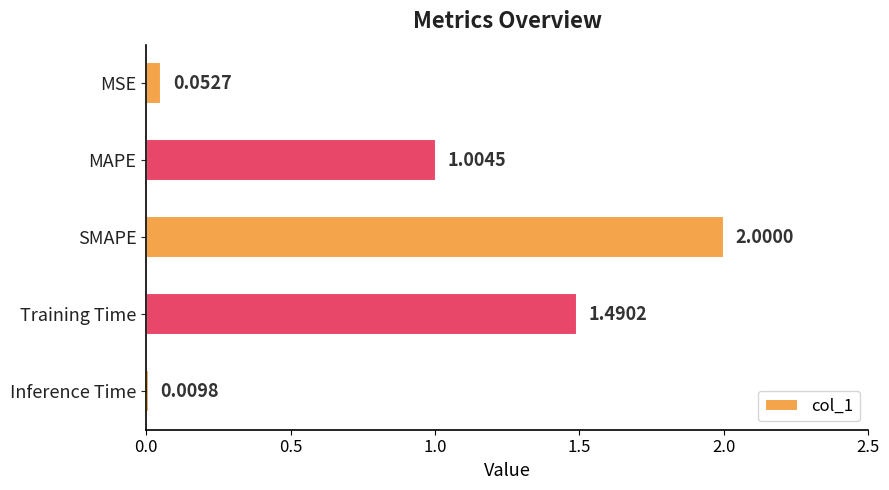

Which has a higher value, Inference Time or MSE?

MSE